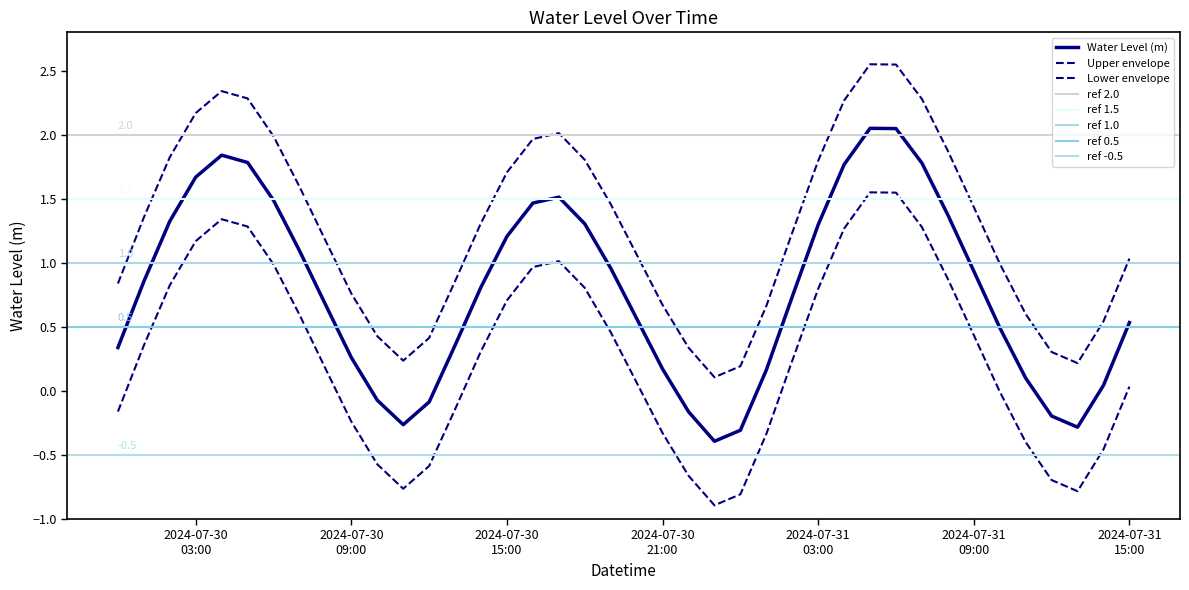

What is the difference between the values at 2024-07-31 03:00:00 and 2024-07-30 16:00:00?

0.2